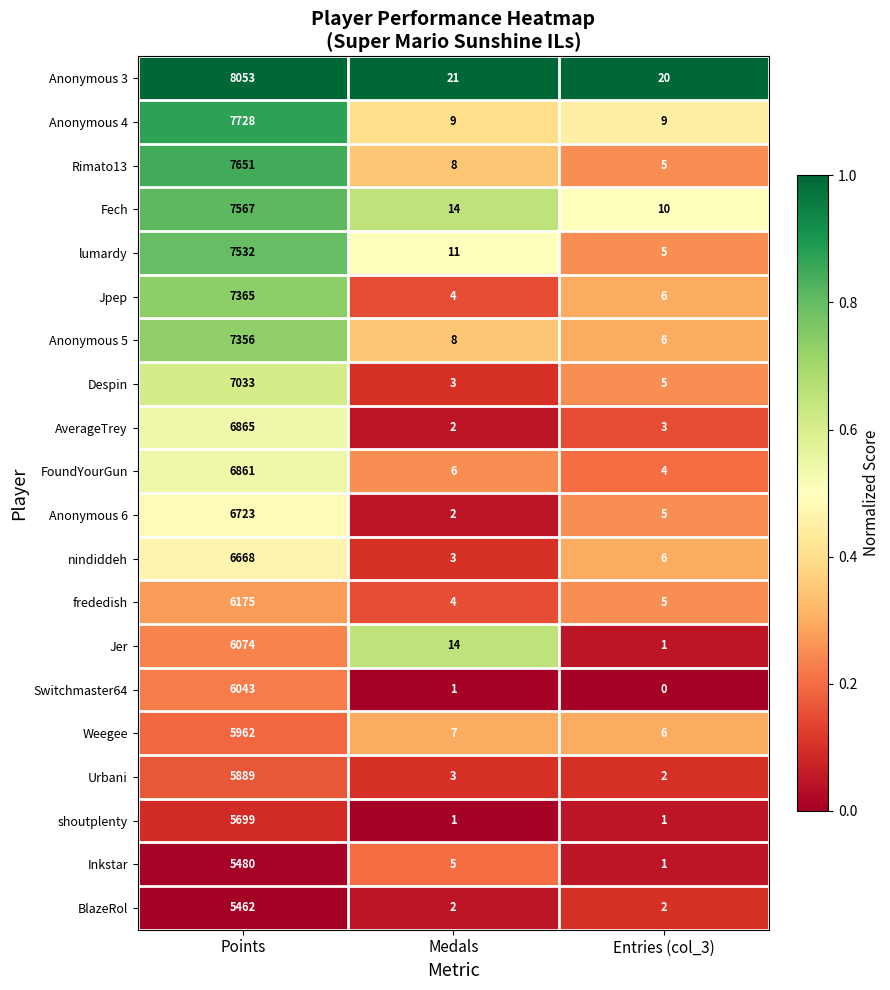

Which series has the widest spread of values?

Anonymous 3